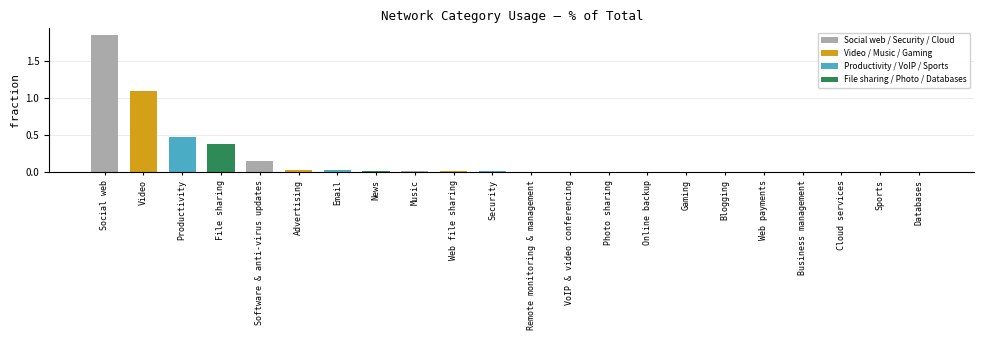

Which category has the highest value across all series?

Social web